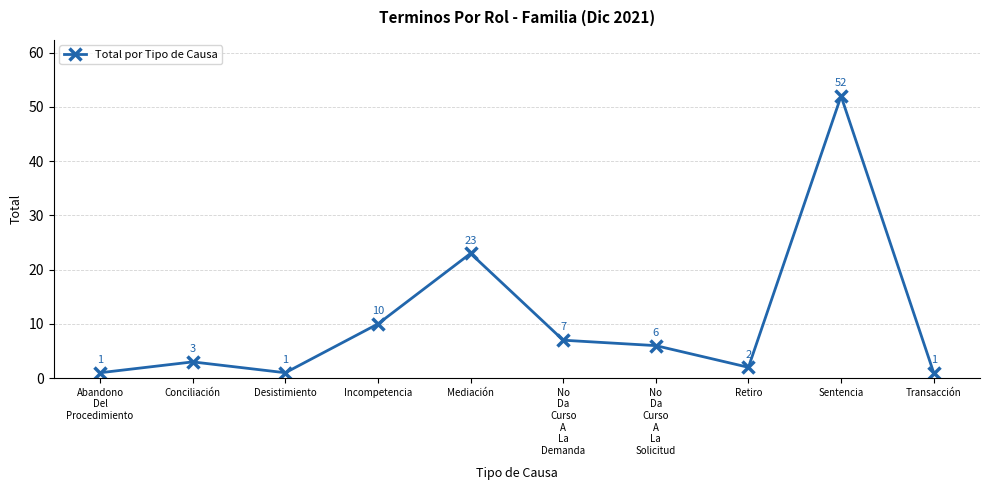

What is the greatest value displayed?

52